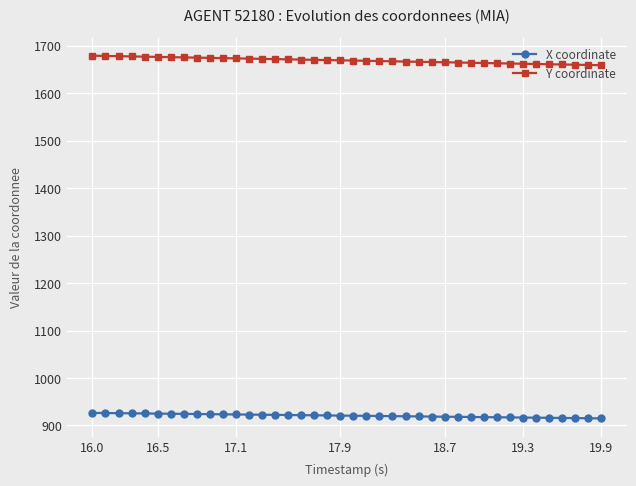

At how many categories does at least one series exceed 1090?

40